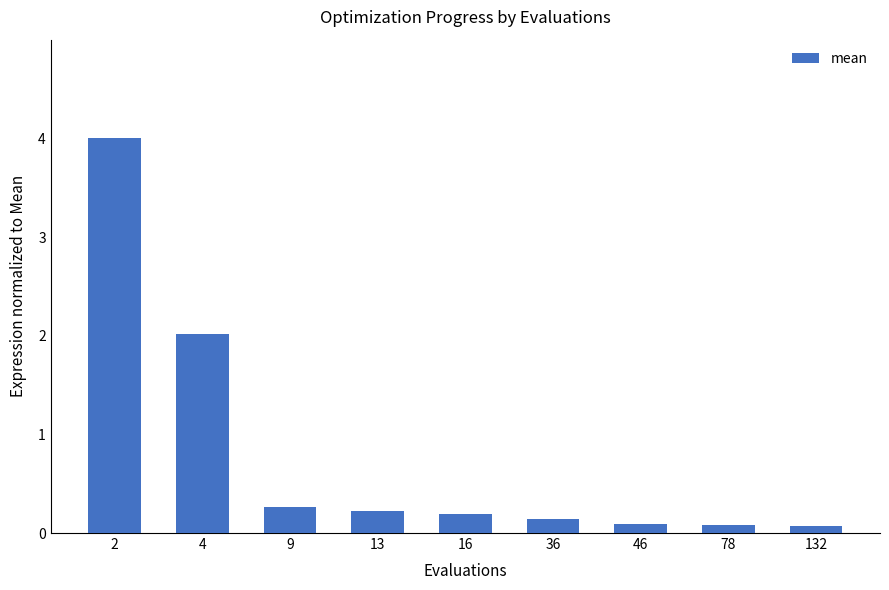

What is the greatest value displayed?

4.0